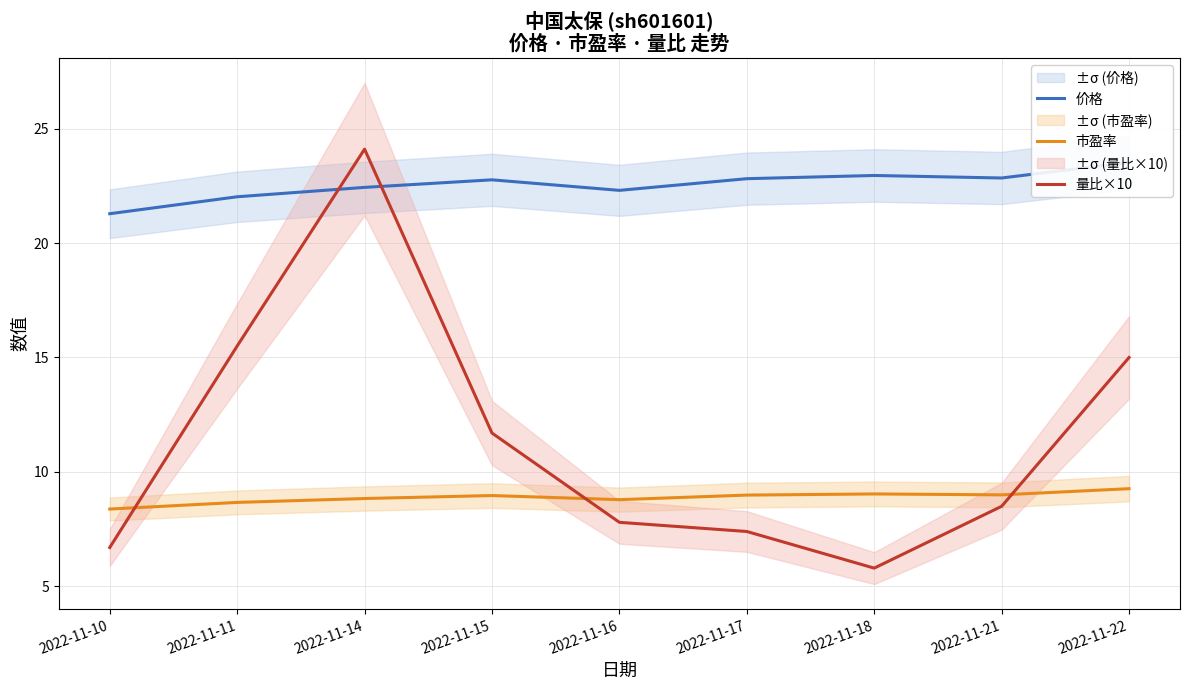

How many intersections are there between 量比×10 and 价格?

2